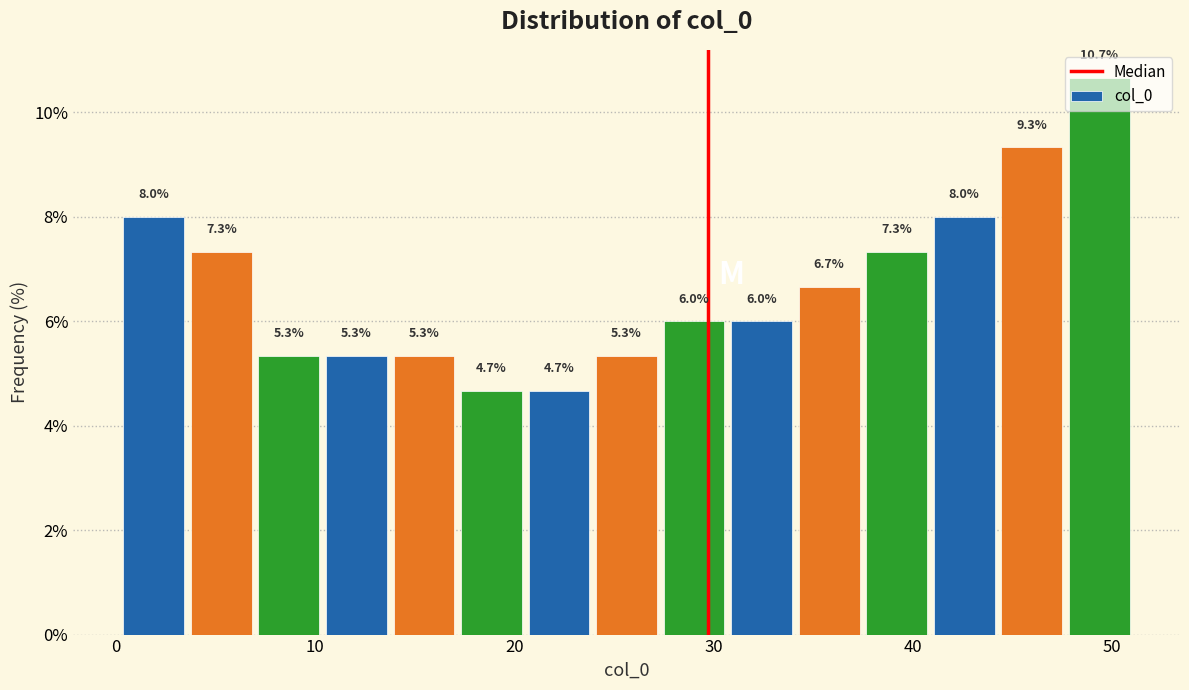

Around what value on the x-axis is the tallest bar? Give the approximate position of its centre, as read against the axis.

49